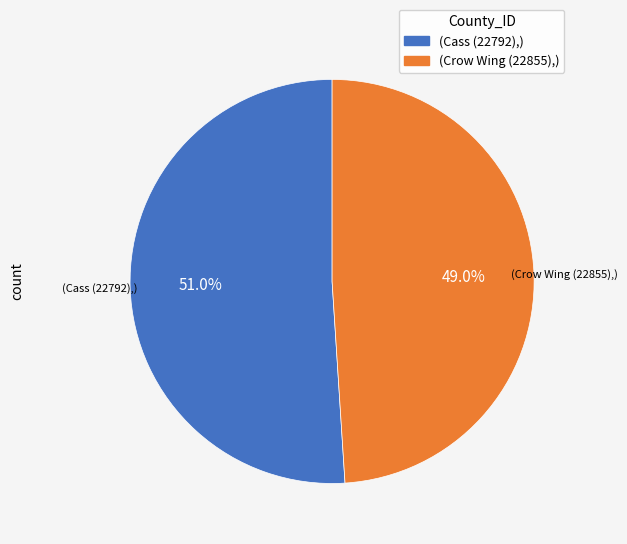

How many slices are in this pie chart?

2